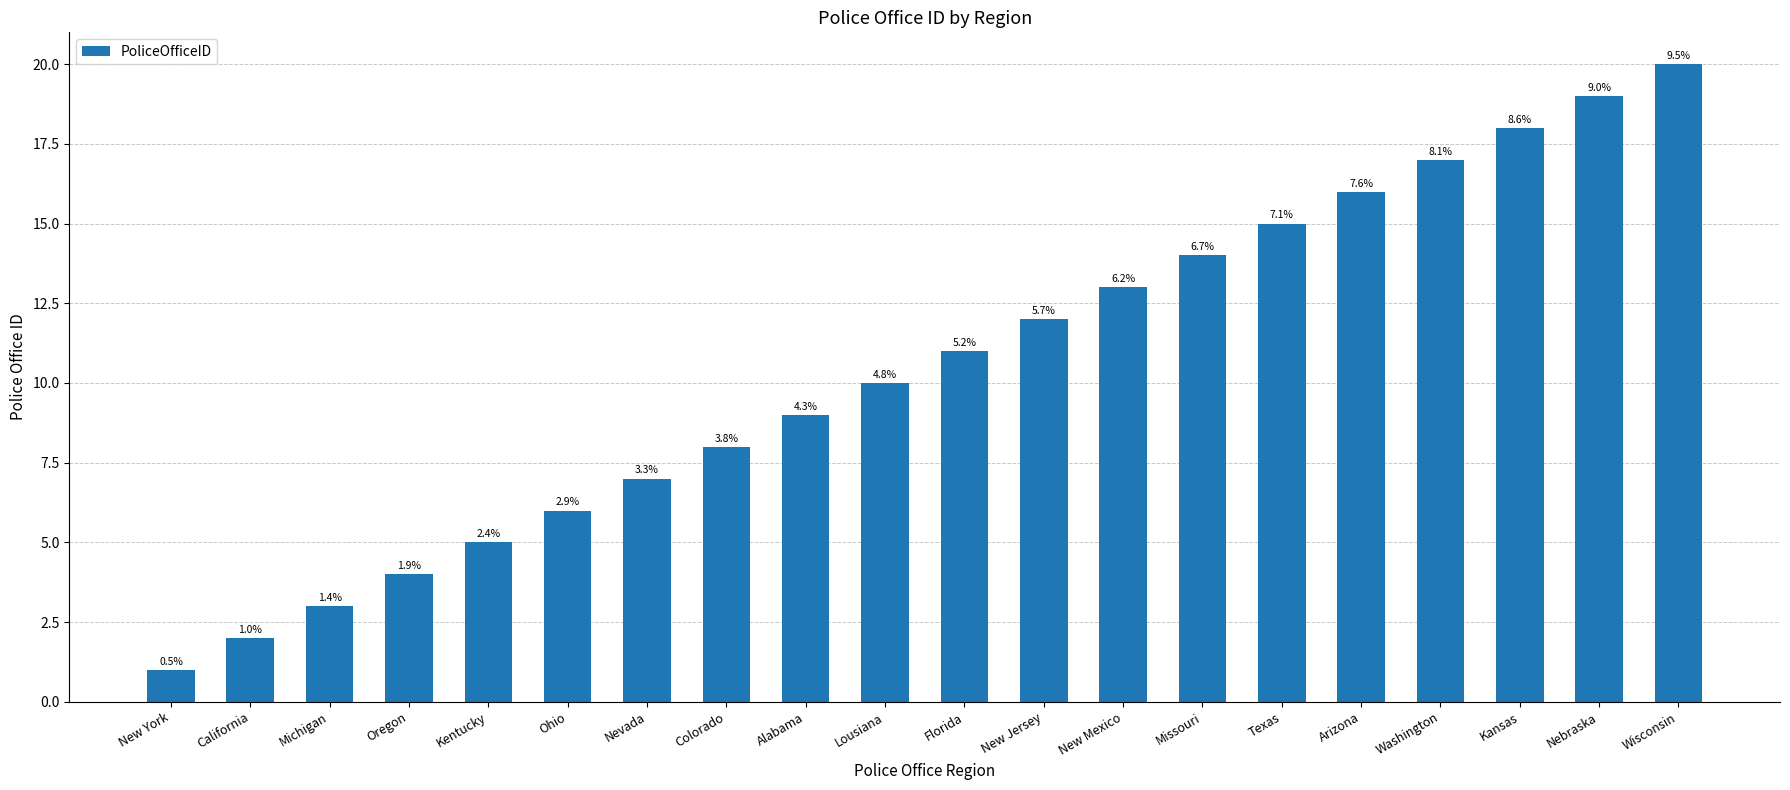

How many bars are there in total?

20